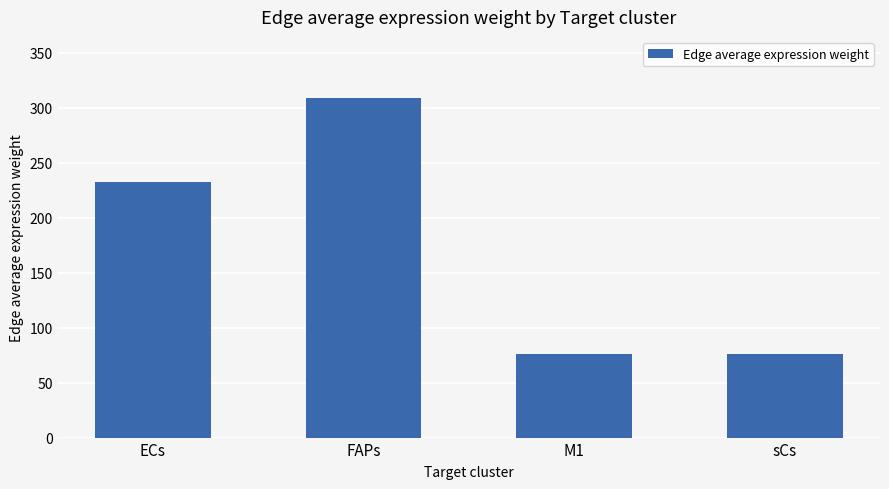

What is the change in value from ECs to sCs?

-156.3